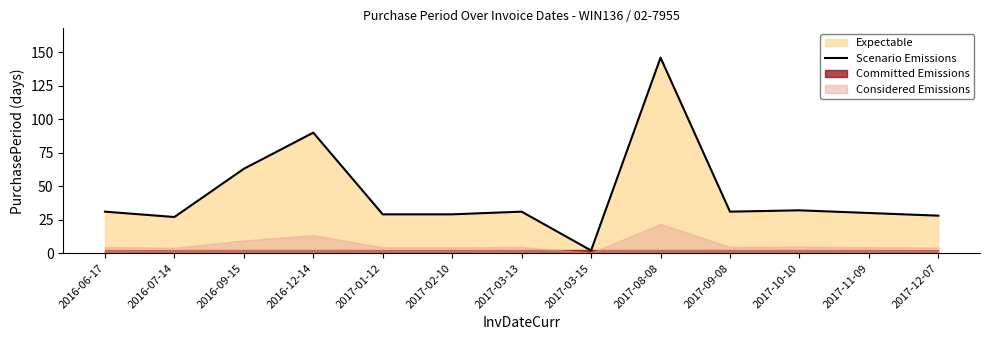

What is the sum of all values?

569